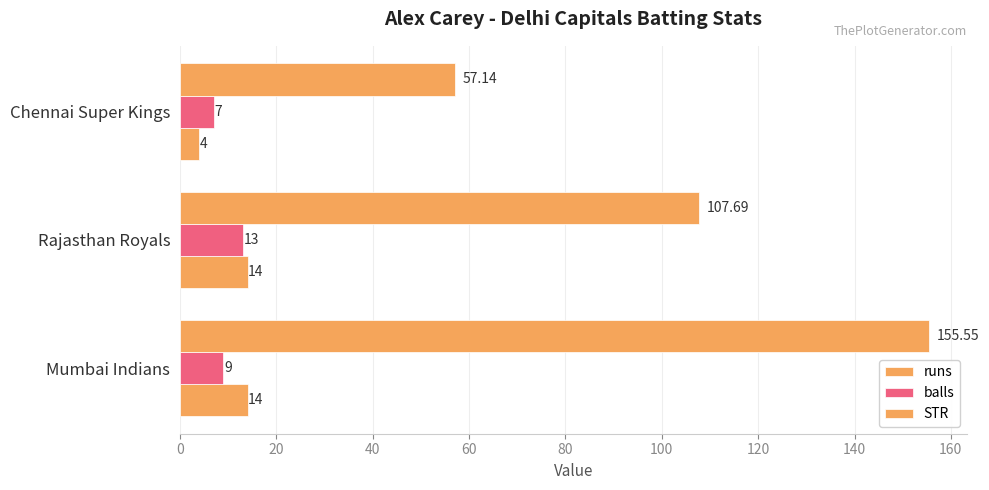

How many values in the STR series exceed 107?

2